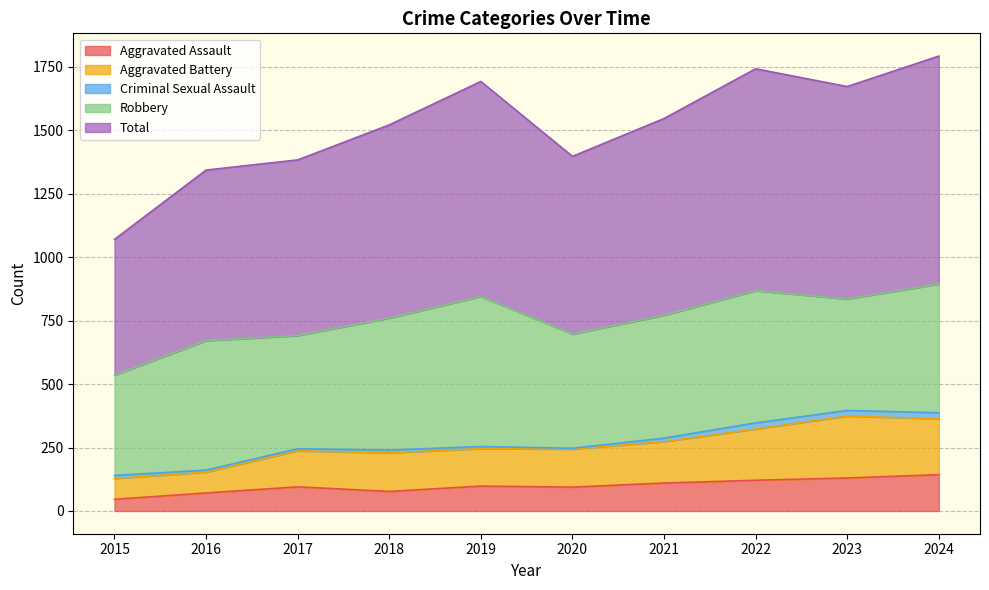

How many interior local valleys does the Total series have?

2